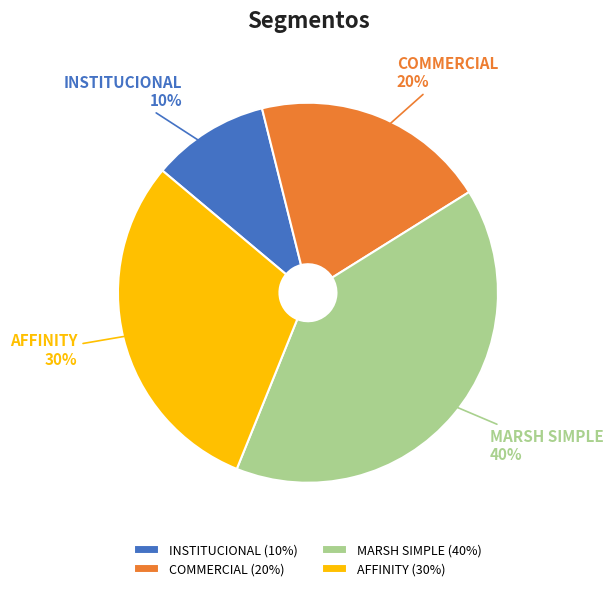

Count the number of slices in the pie.

4